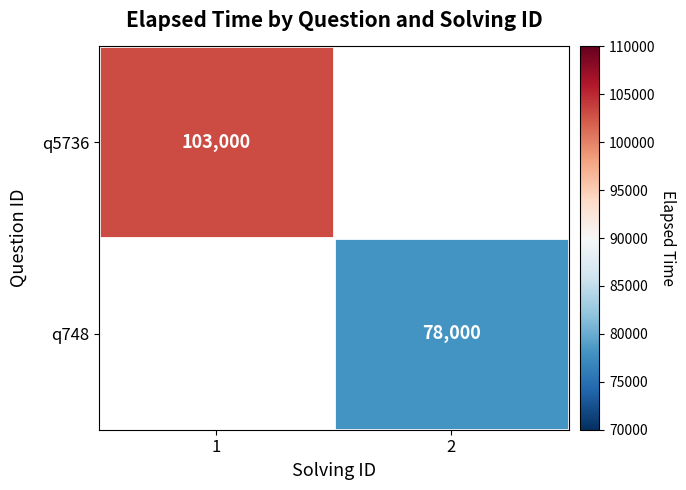

The value of q748 at 2 is 29995. True or false?

False